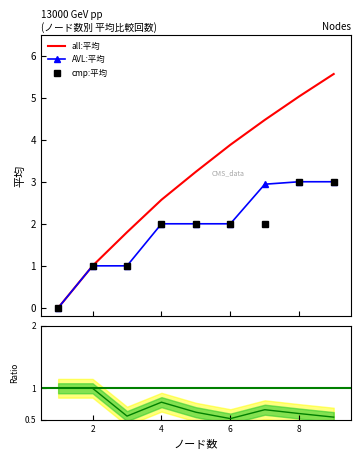

Is the value of cmp:平均 at 7 greater than the value of all:平均 at 2?

Yes